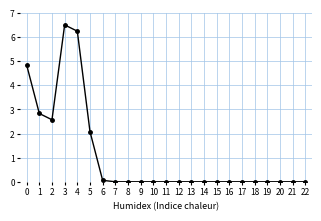

Count the number of categories in the chart.

23